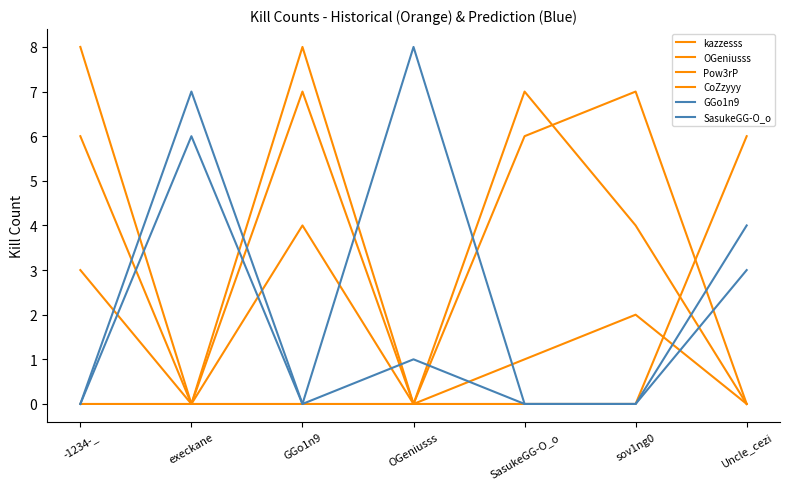

Does the chart have visible grid lines?

No